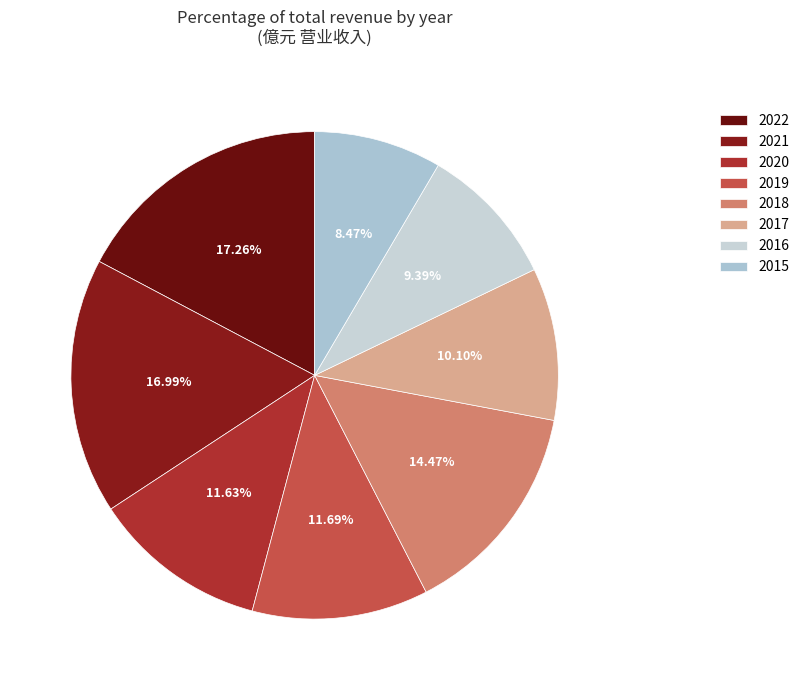

Does any single category account for the majority?

No